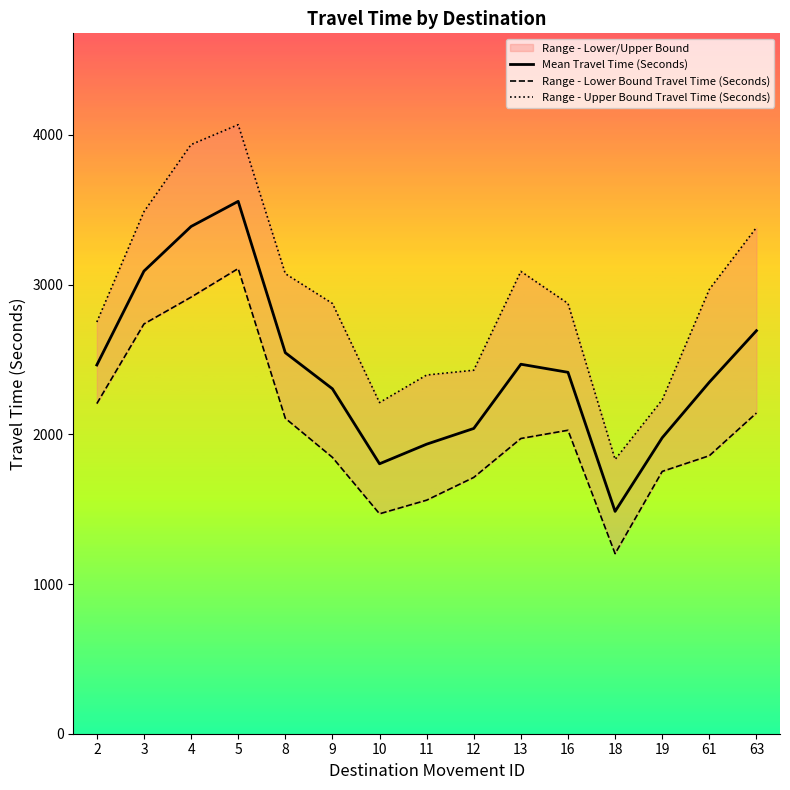

True or false: Mean Travel Time (Seconds) and Range - Upper Bound Travel Time (Seconds) cross at least once.

False